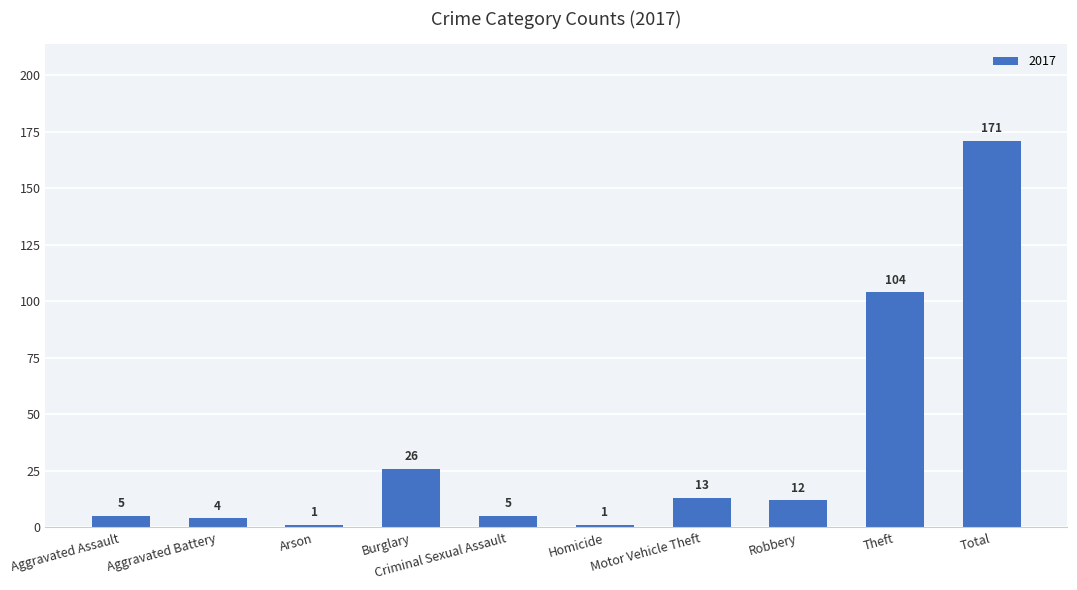

What value does the data have at Aggravated Assault, to the nearest 5?

5